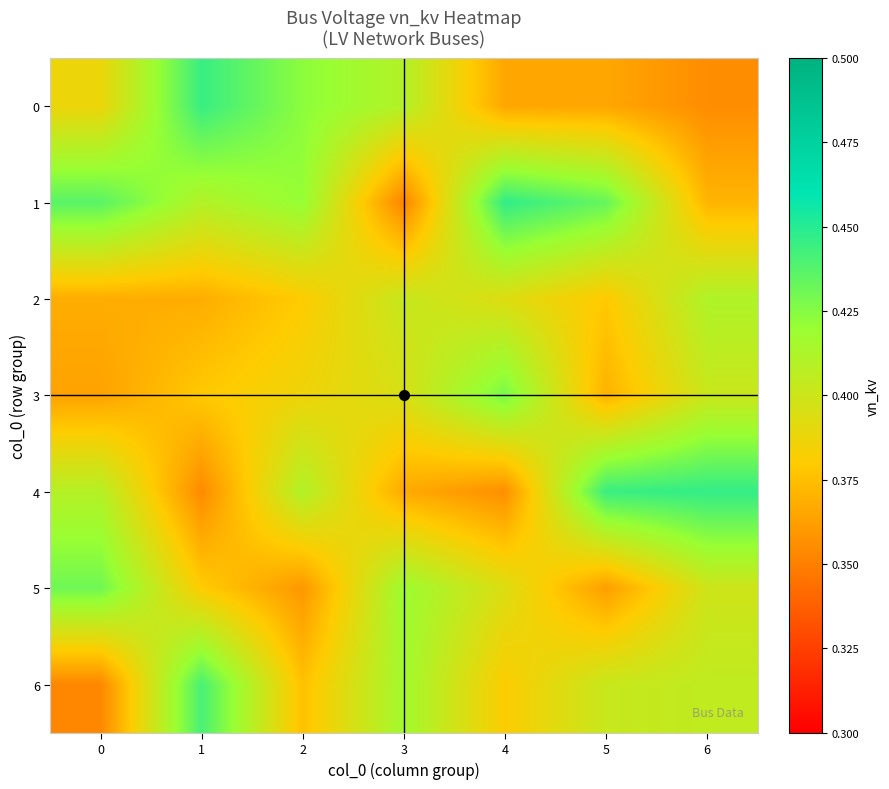

Reading right to left, transcribe all the data shown in this chart.

0: 6=0.4	5=0.4	4=0.4	3=0.4	2=0.4	1=0.4	0=0.4
1: 6=0.4	5=0.4	4=0.4	3=0.4	2=0.4	1=0.4	0=0.4
2: 6=0.4	5=0.4	4=0.4	3=0.4	2=0.4	1=0.4	0=0.4
3: 6=0.4	5=0.4	4=0.4	3=0.4	2=0.4	1=0.4	0=0.4
4: 6=0.4	5=0.4	4=0.4	3=0.4	2=0.4	1=0.4	0=0.4
5: 6=0.4	5=0.4	4=0.4	3=0.4	2=0.4	1=0.4	0=0.4
6: 6=0.4	5=0.4	4=0.4	3=0.4	2=0.4	1=0.4	0=0.4